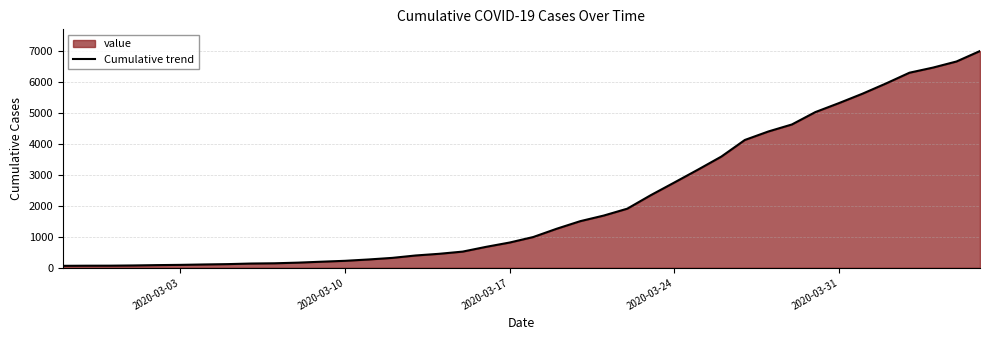

Reading right to left, transcribe all the data shown in this chart.

6995	6657	6460	6295	5947	5617	5314	5025	4625	4399	4125	3589	3165	2752	2344	1908	1686	1505	1261	993	816	677	523	452	398	320	269	226	197	167	146	138	119	108	95	87	76	69	68	64